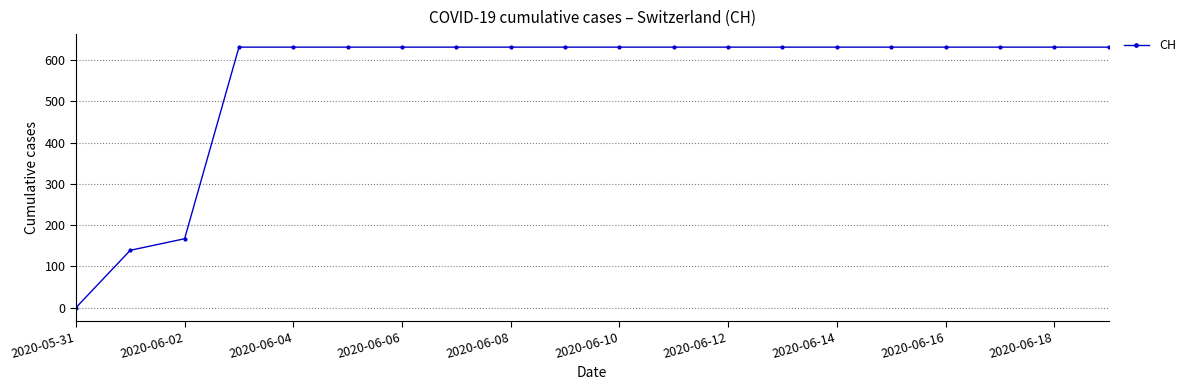

What is the difference between the maximum and second lowest values?

492